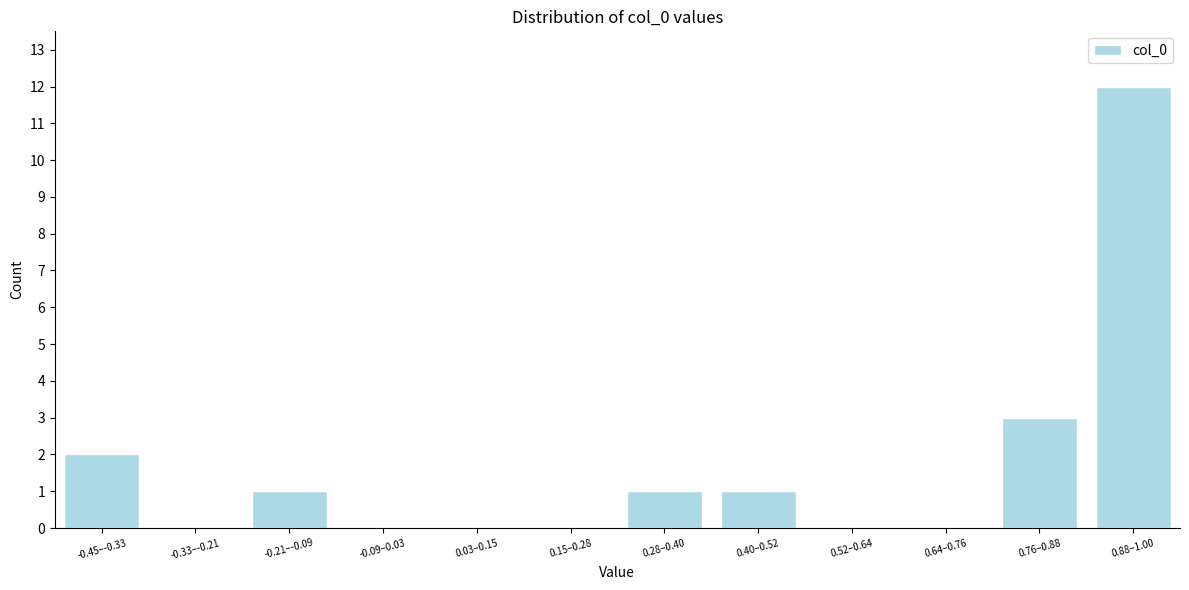

Reading right to left, what are all the values shown in this chart?

0.88–1.00=12	0.76–0.88=3	0.64–0.76=0	0.52–0.64=0	0.40–0.52=1	0.28–0.40=1	0.15–0.28=0	0.03–0.15=0	-0.09–0.03=0	-0.21–-0.09=1	-0.33–-0.21=0	-0.45–-0.33=2